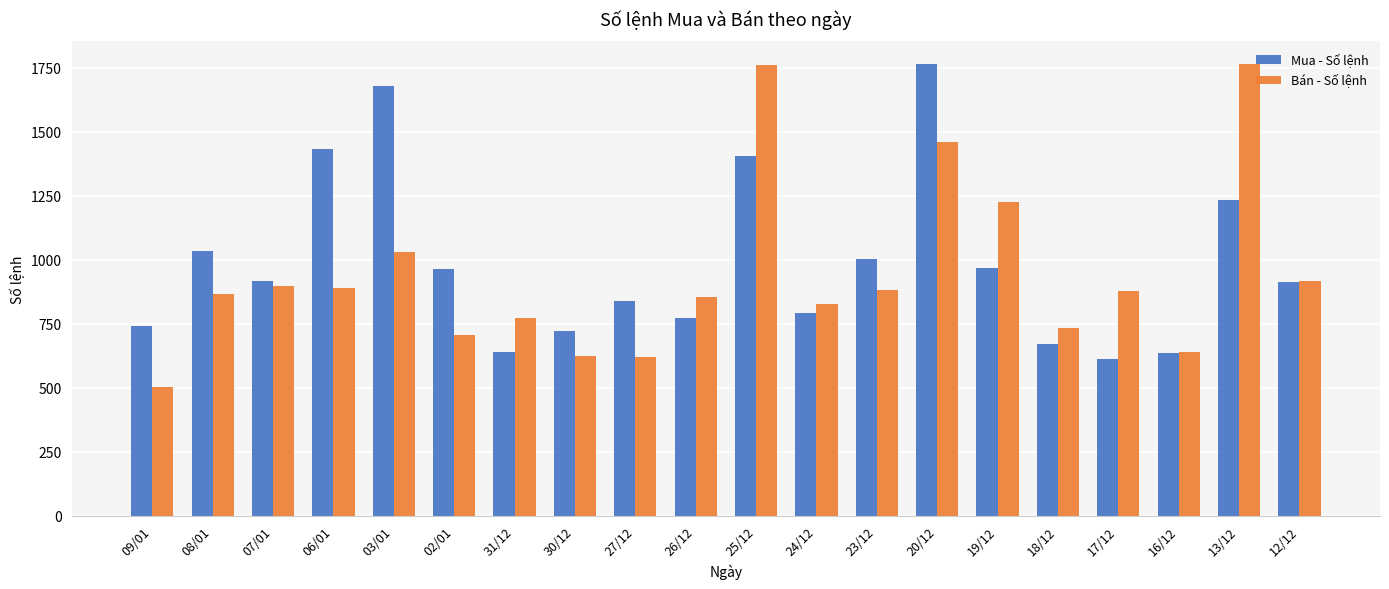

At which category is the sum across all series the highest?

20/12